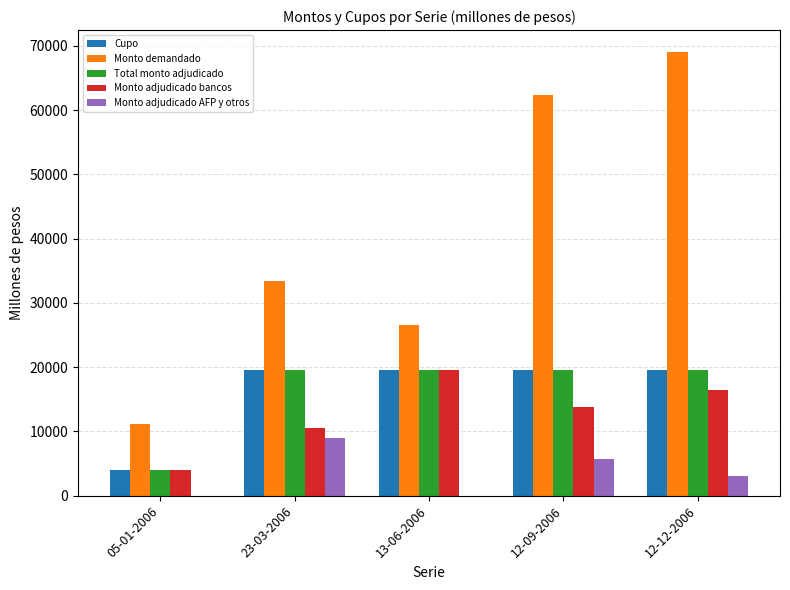

What is the total value across all series at 12-12-2006?

127500